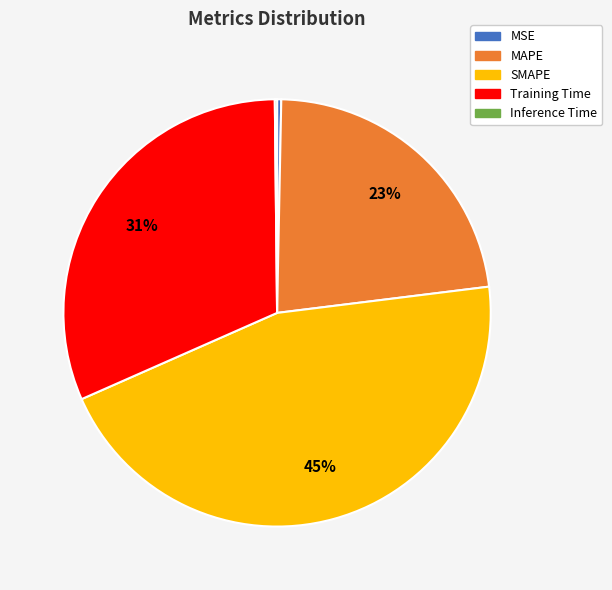

Do MAPE and Training Time together represent more than half of the pie?

Yes